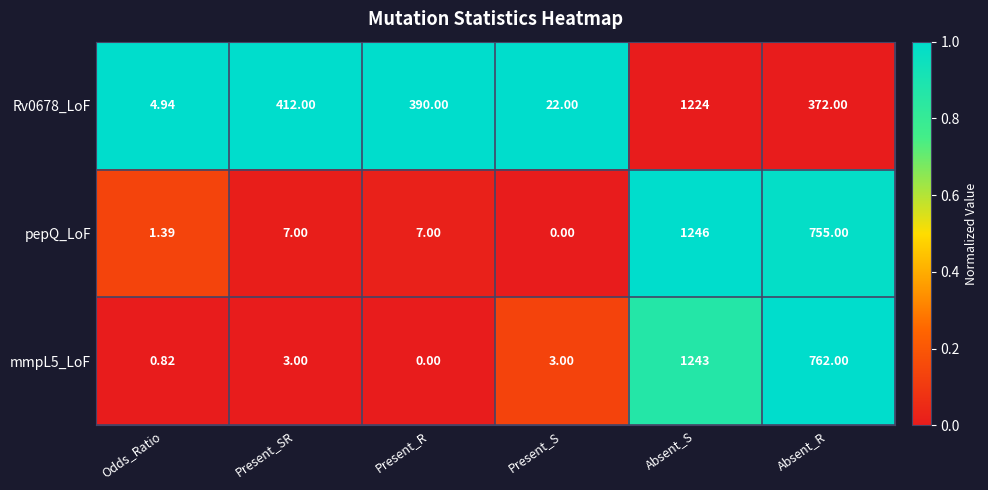

Which series has the widest spread of values?

pepQ_LoF